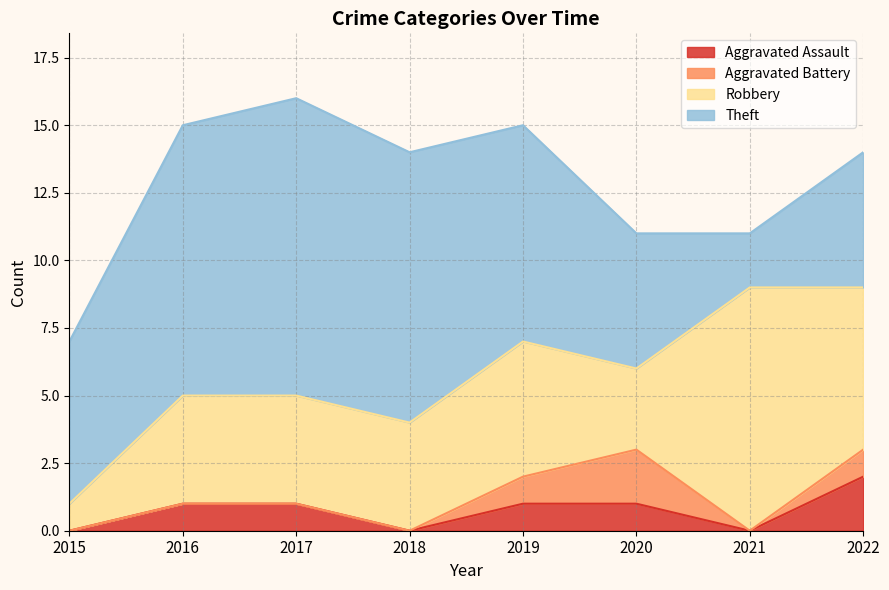

Which series has the largest total across all categories?

Theft